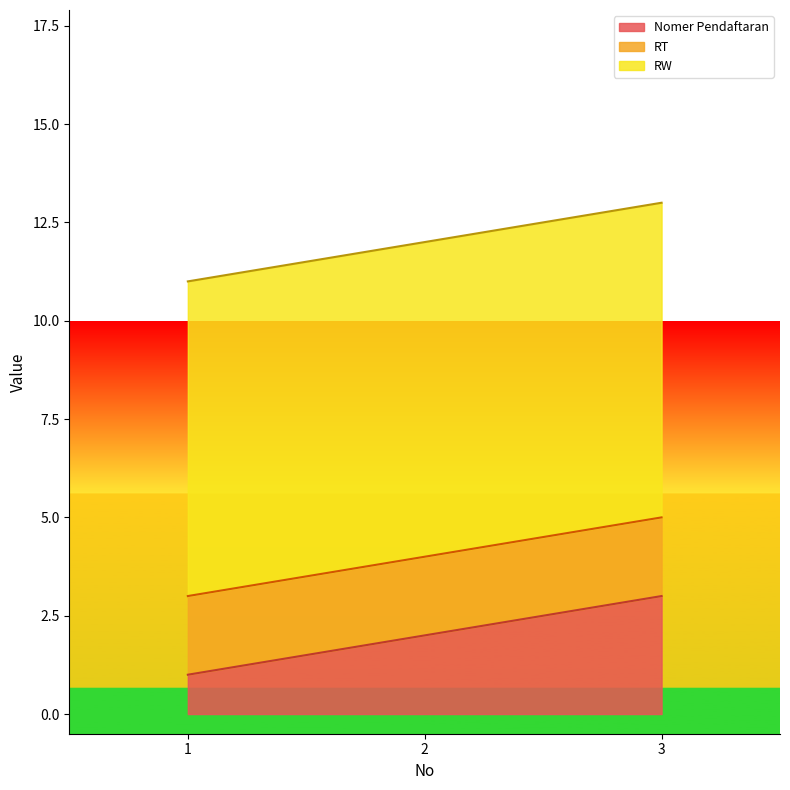

What is the maximum value shown in the chart?

8